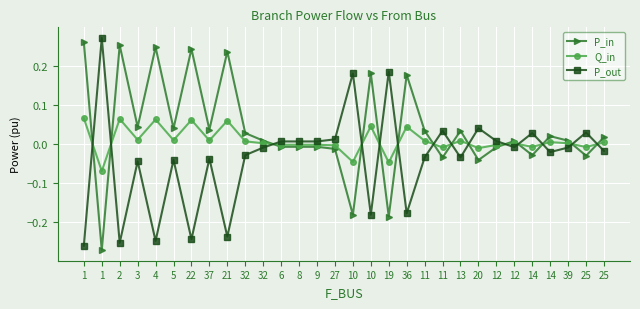

At which category does P_out reach its first local peak?

1